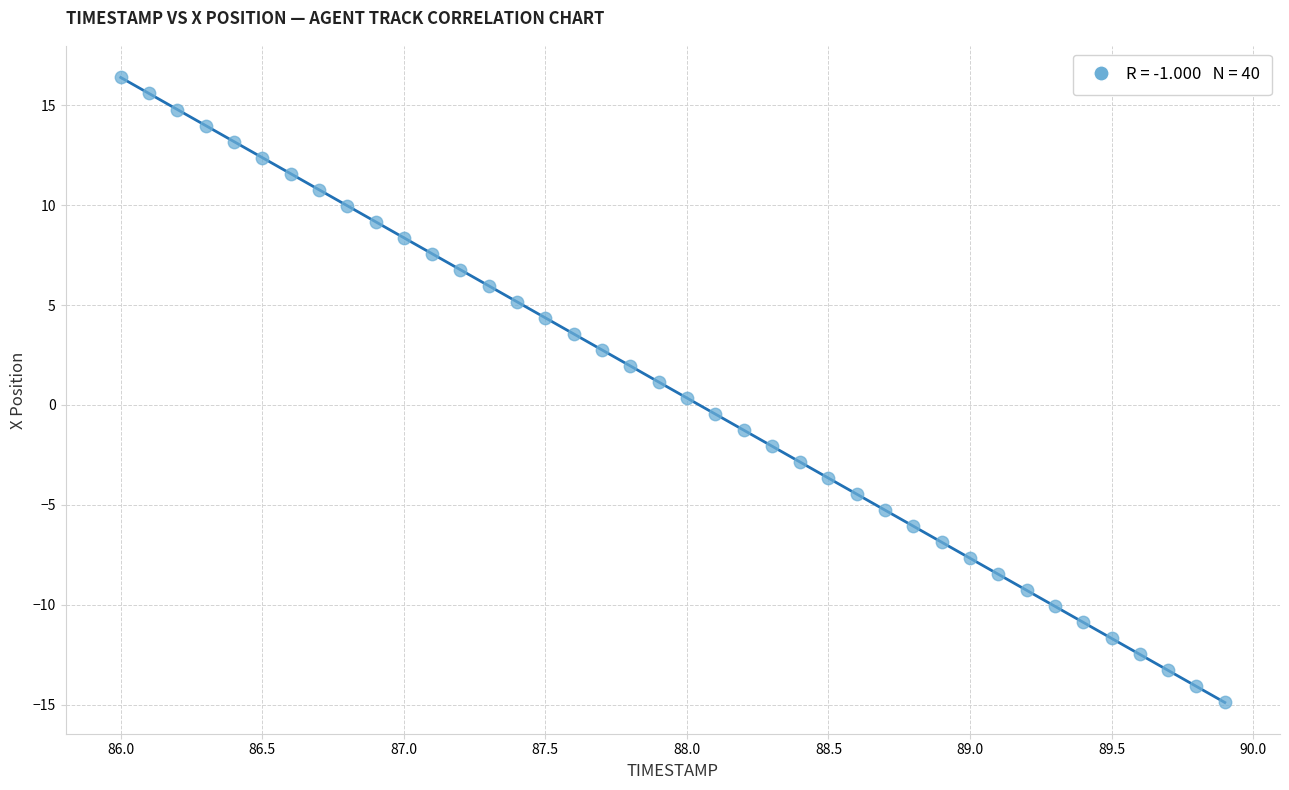

What is the range of X values (max minus min)?

3.9